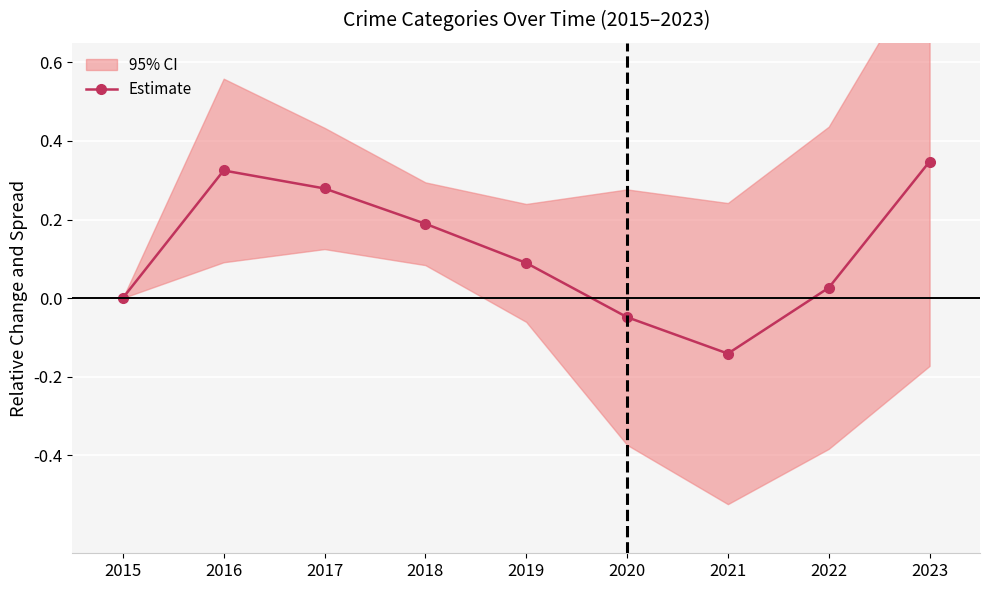

What is the difference between the values at 2020 and 2019?

0.1